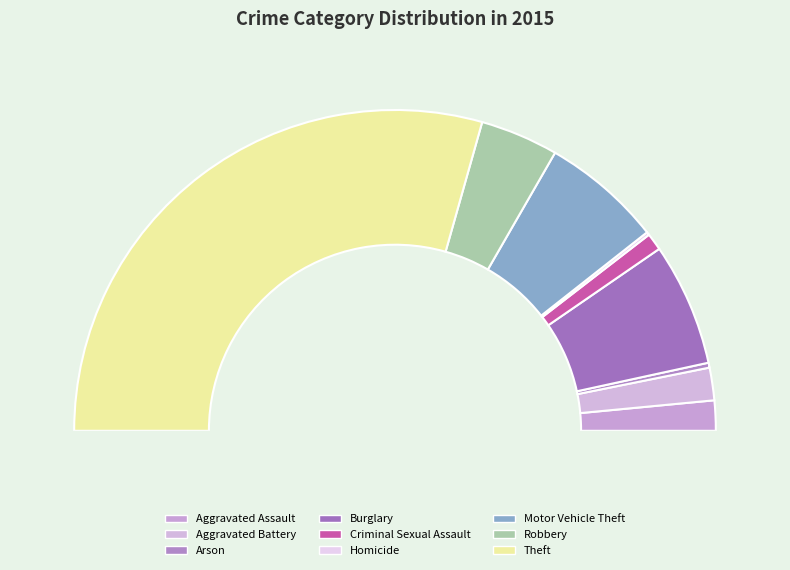

How many segments does this pie chart have?

9